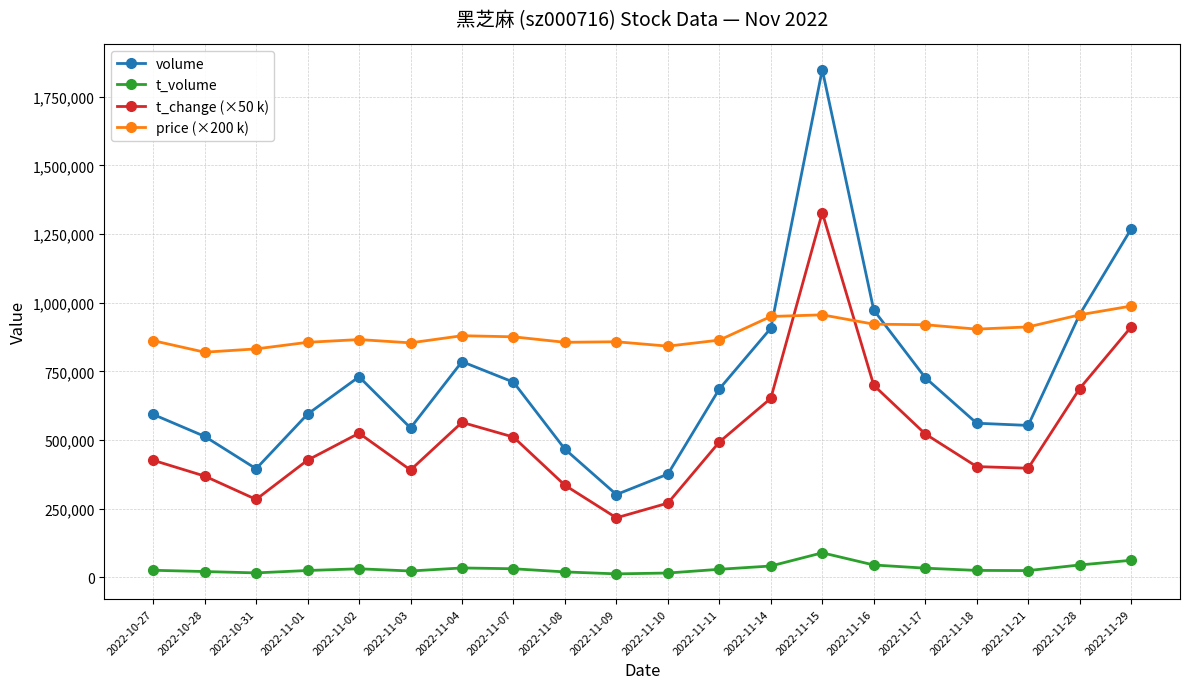

True or false: t_volume and volume cross at least once.

False